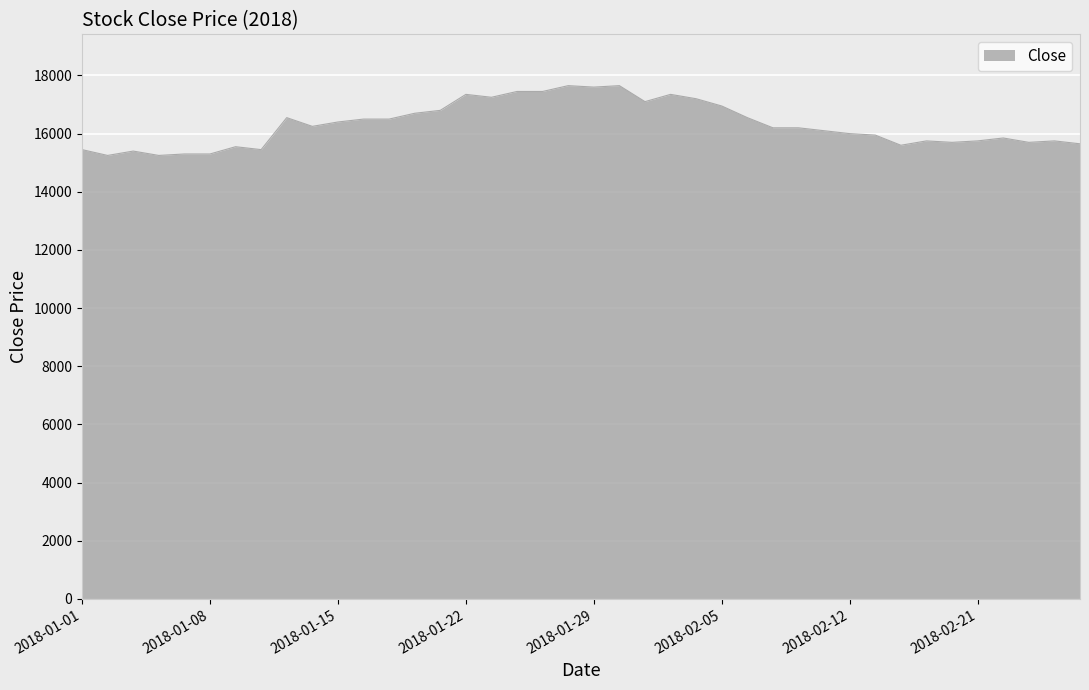

True or false: the data has more than 1 interior local peaks.

True